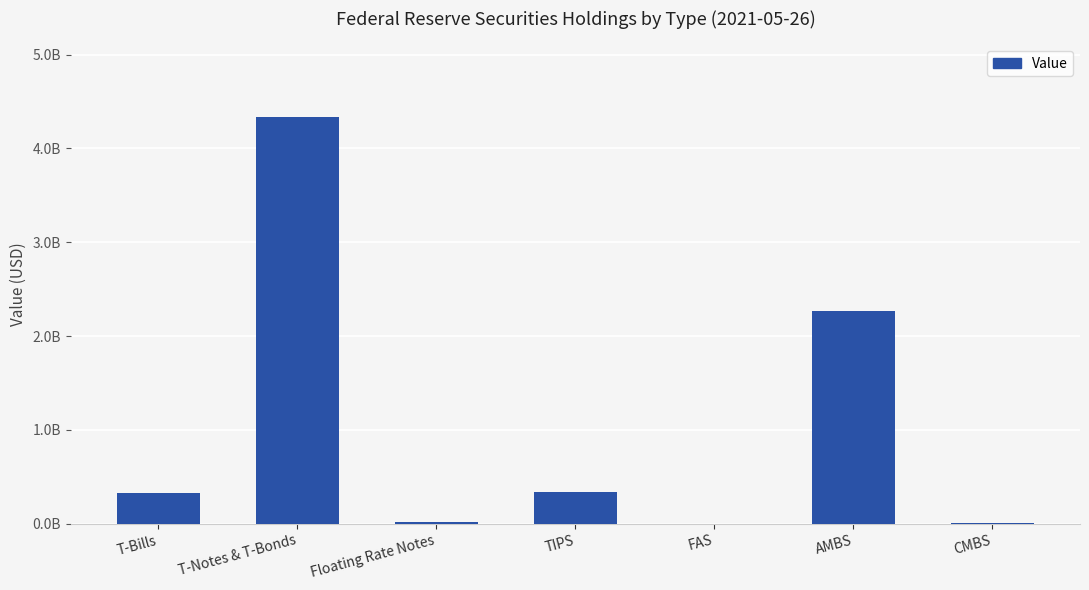

Are the bars horizontal?

No